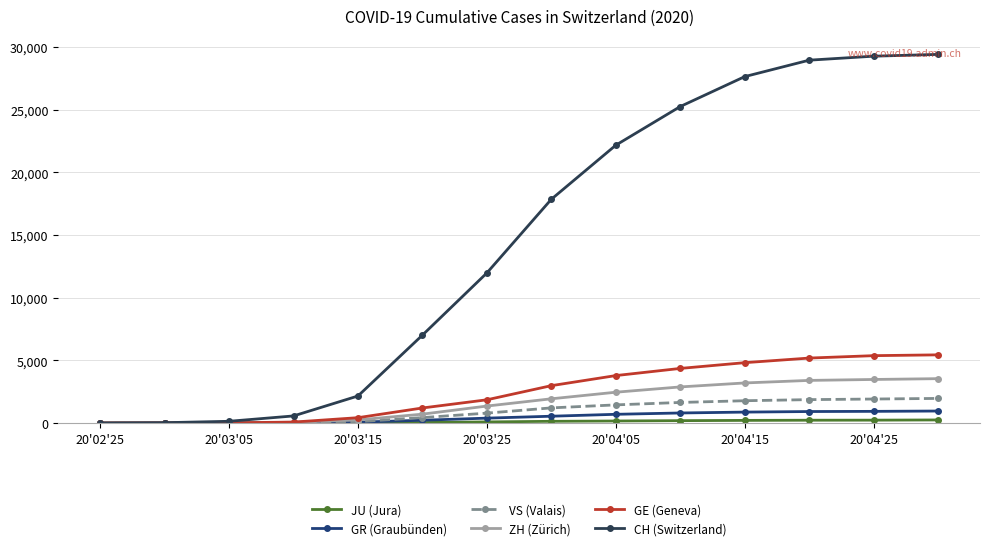

Which series has the largest total across all categories?

CH (Switzerland)